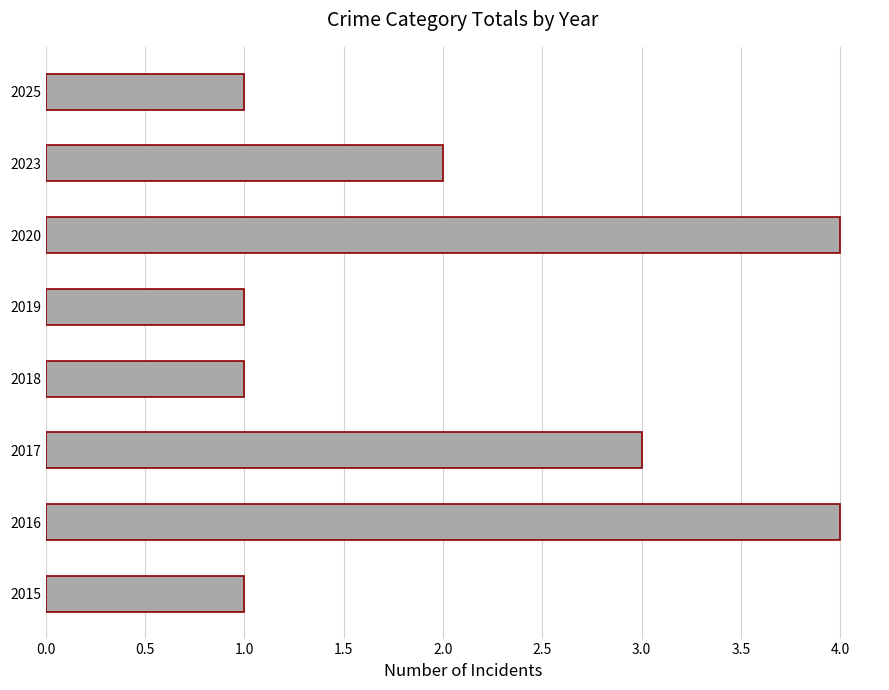

True or false: the data shows 0 at 2025.

False